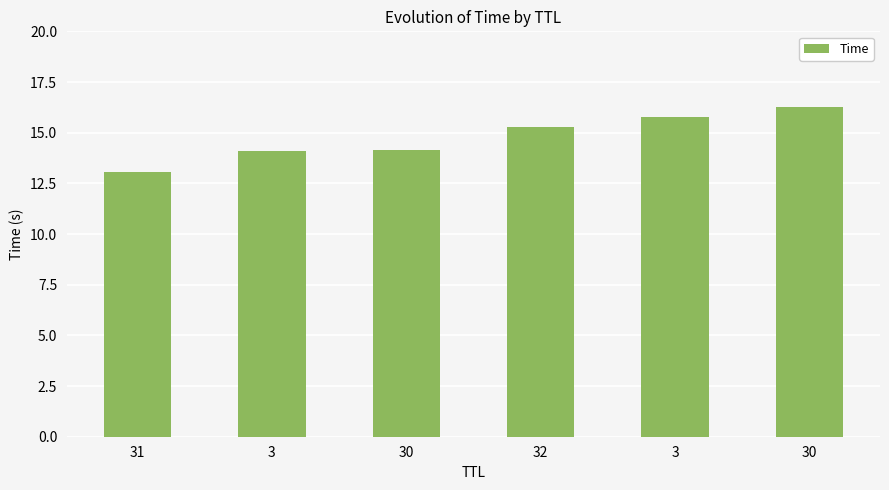

Which category has the lowest value across all series?

31